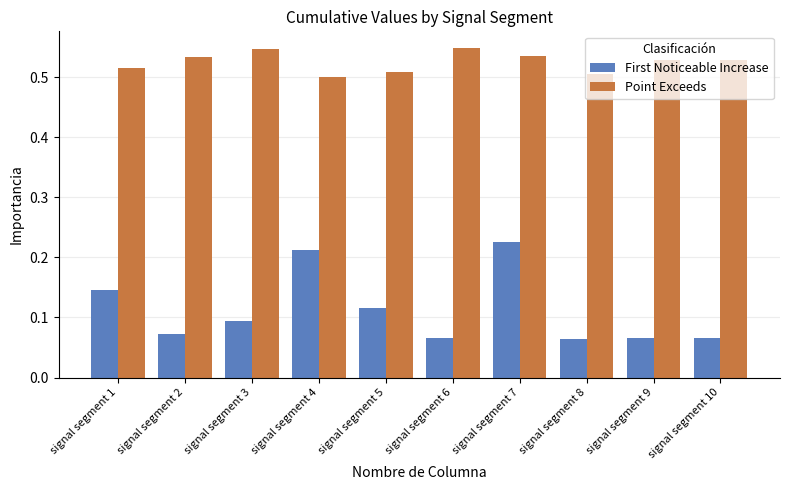

Between signal segment 1 and signal segment 6, which series saw the biggest shift?

First Noticeable Increase